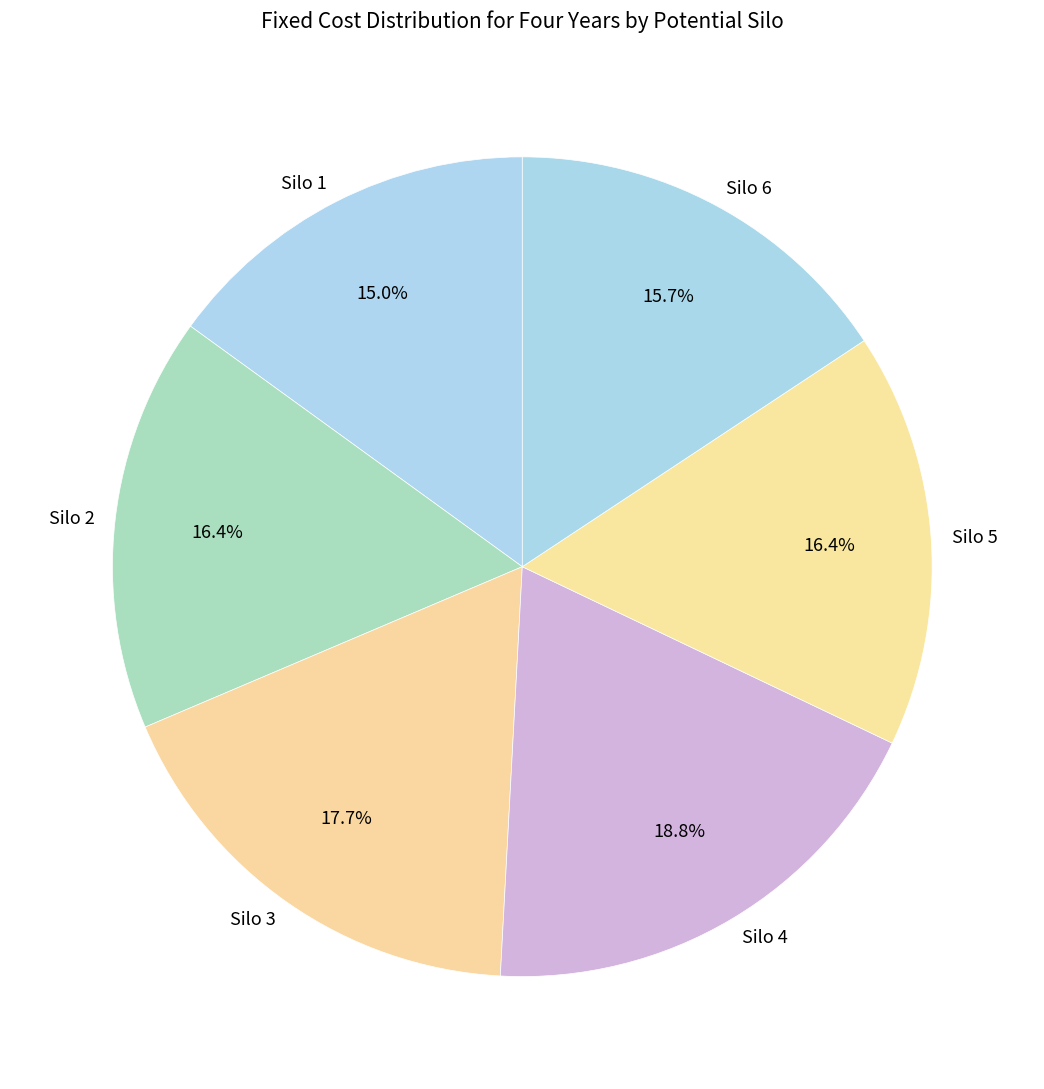

What is the smallest slice in the pie chart?

Silo 1